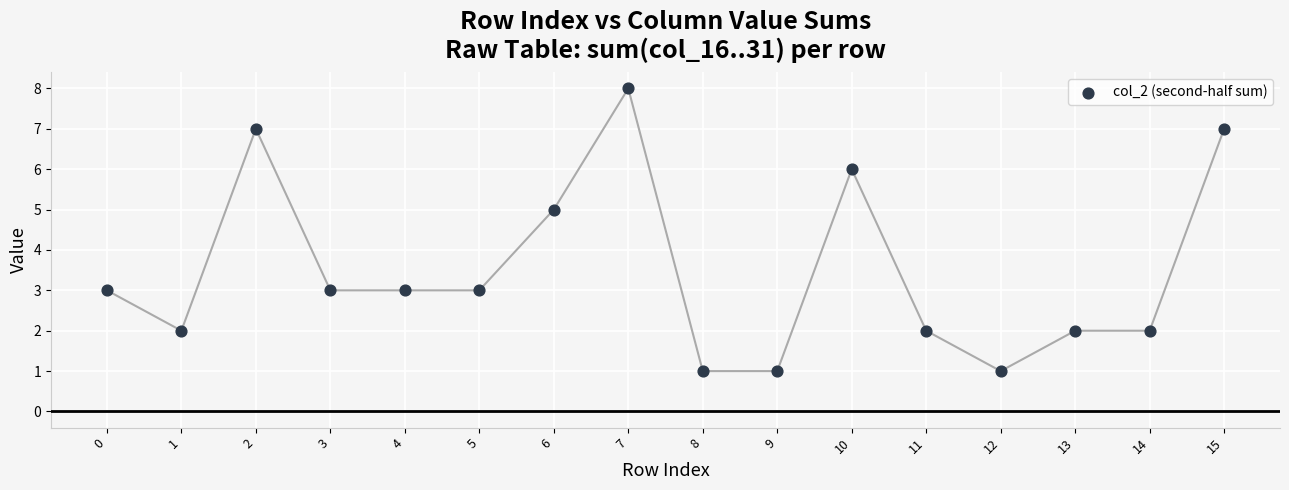

What is the range of Y values (max minus min)?

7